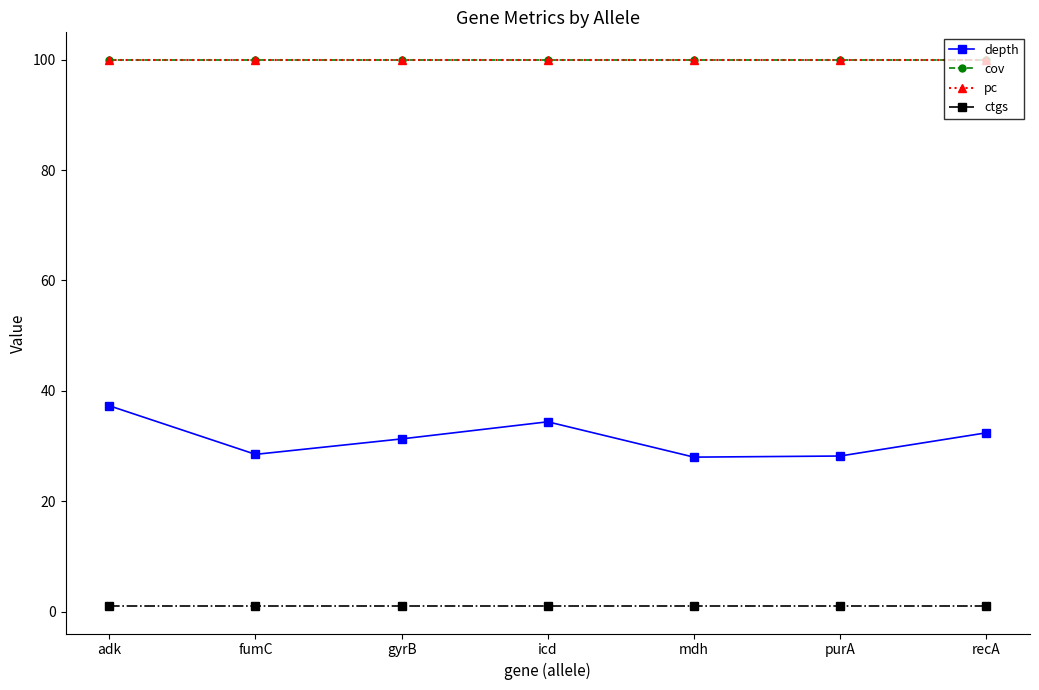

What is the spread (max minus min) of values at icd?

99.0